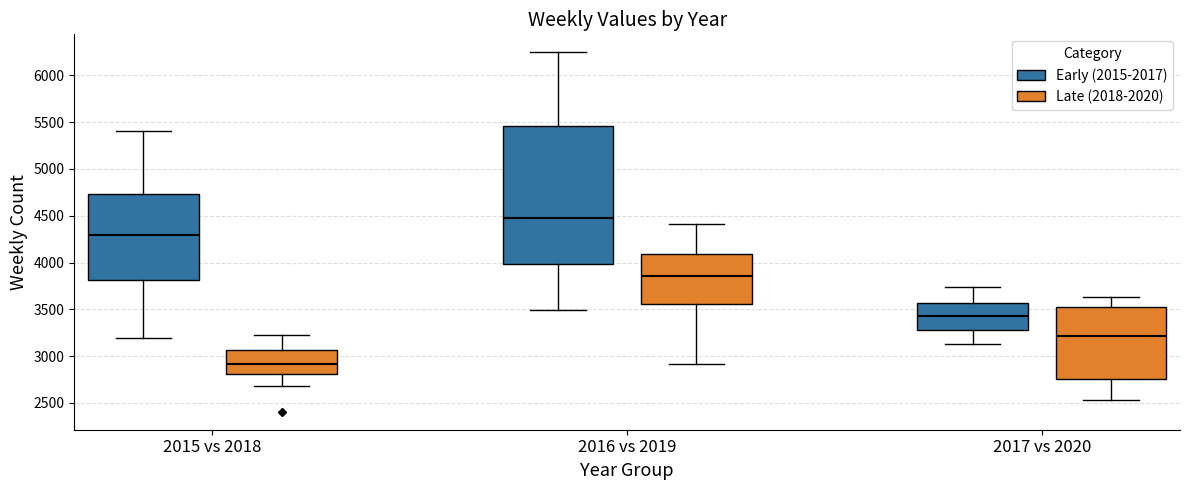

Where is the upper edge of the box for 2017 vs 2020 (Early (2015-2017)) on the y-axis? The values are not printed on the chart, so give them approximately, as read against the axis.

3550